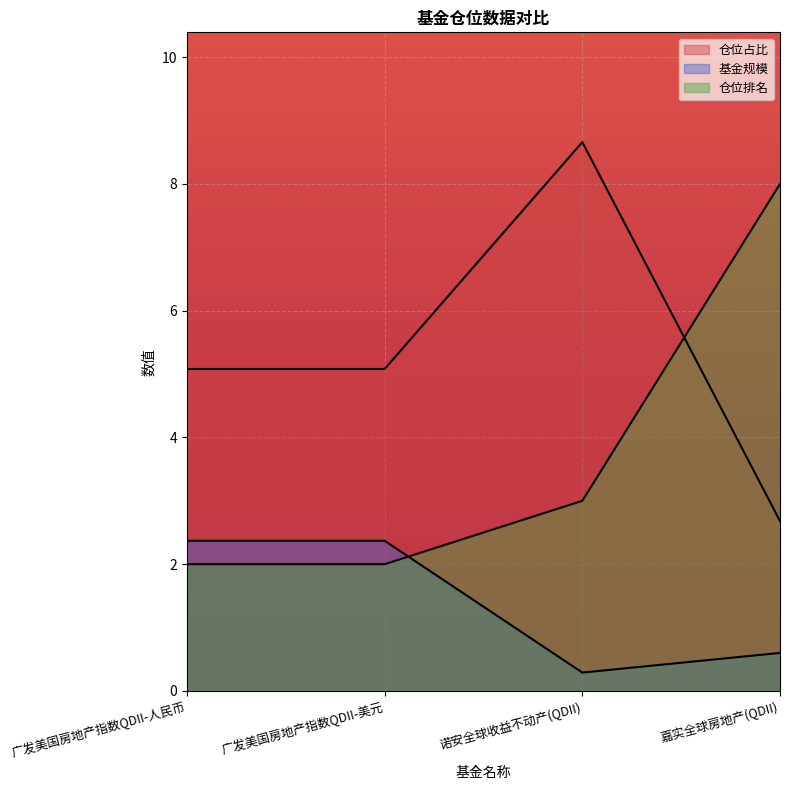

The 股票总仓位 series shows 0.6 at 诺安全球收益不动产(QDII). True or false?

False